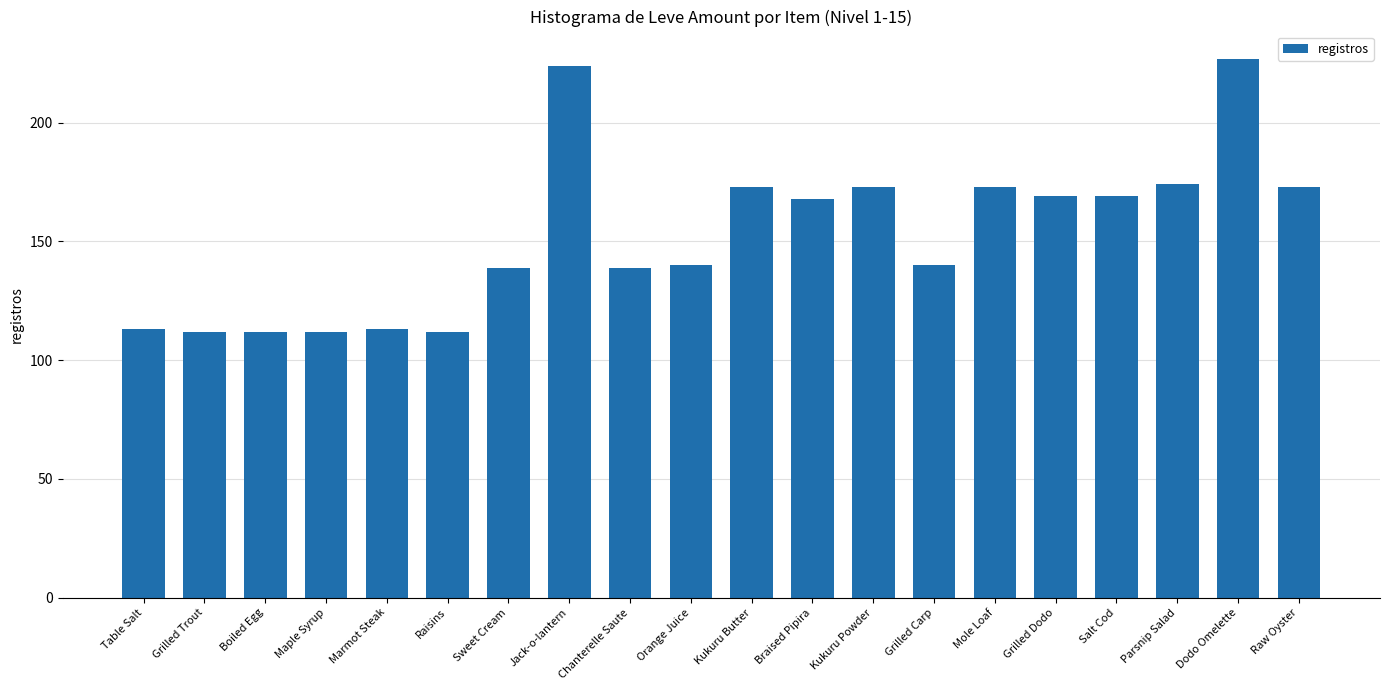

Count the number of data series in this chart.

1